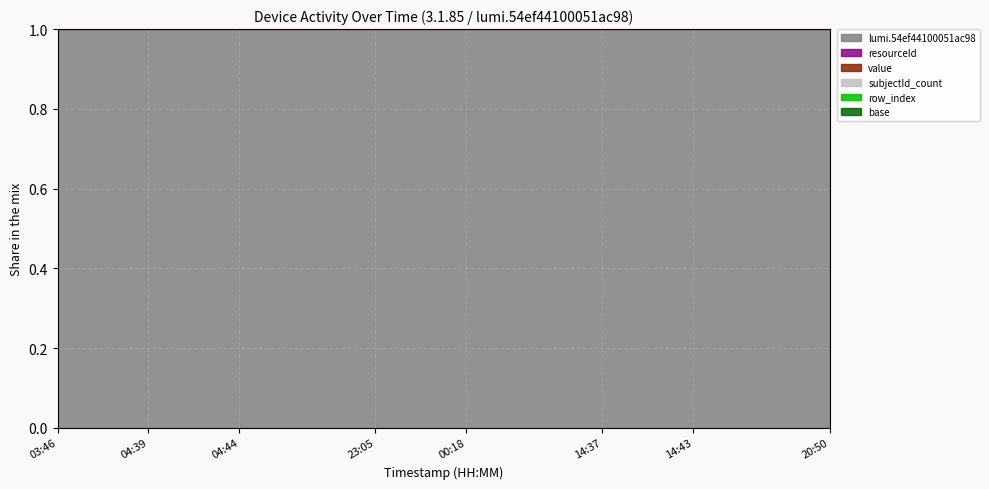

What is the sum of the row_index values at 14:37 and 04:44?

0.1